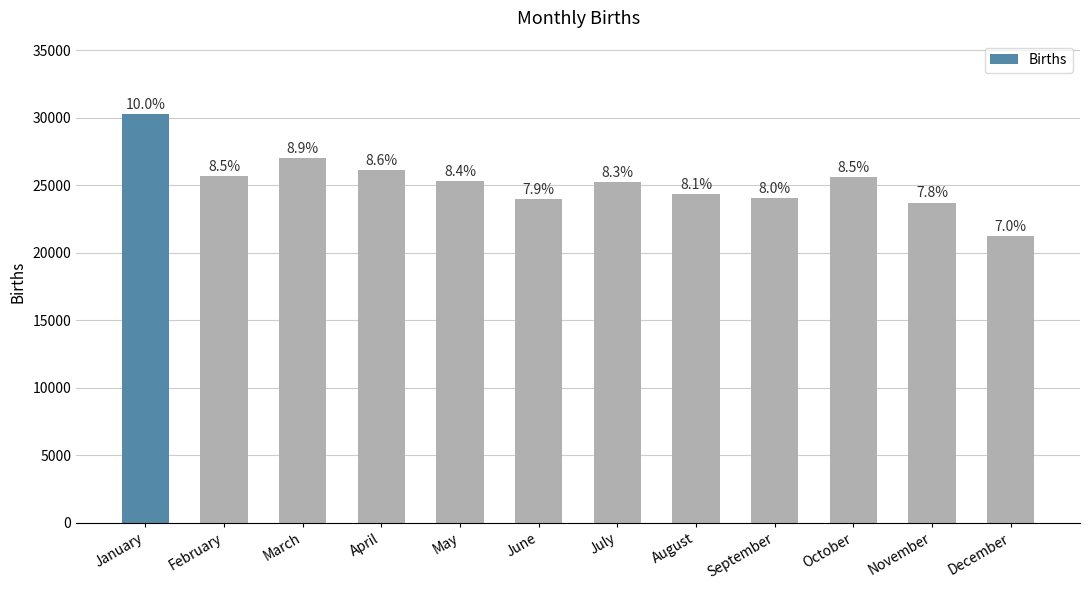

List the labels in order of value, largest first.

January, March, April, February, October, May, July, August, September, June, November, December